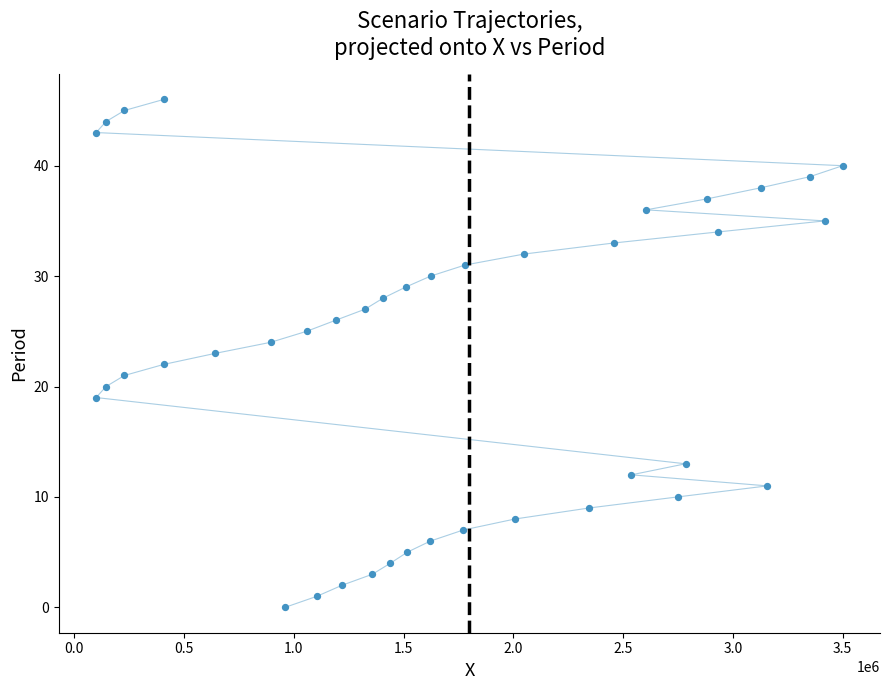

What is the range of Y values (max minus min)?

46